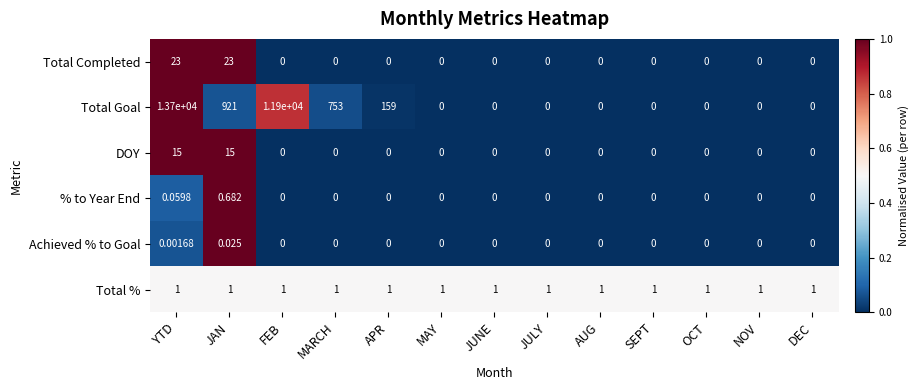

Which series has the largest total across all categories?

Total Goal